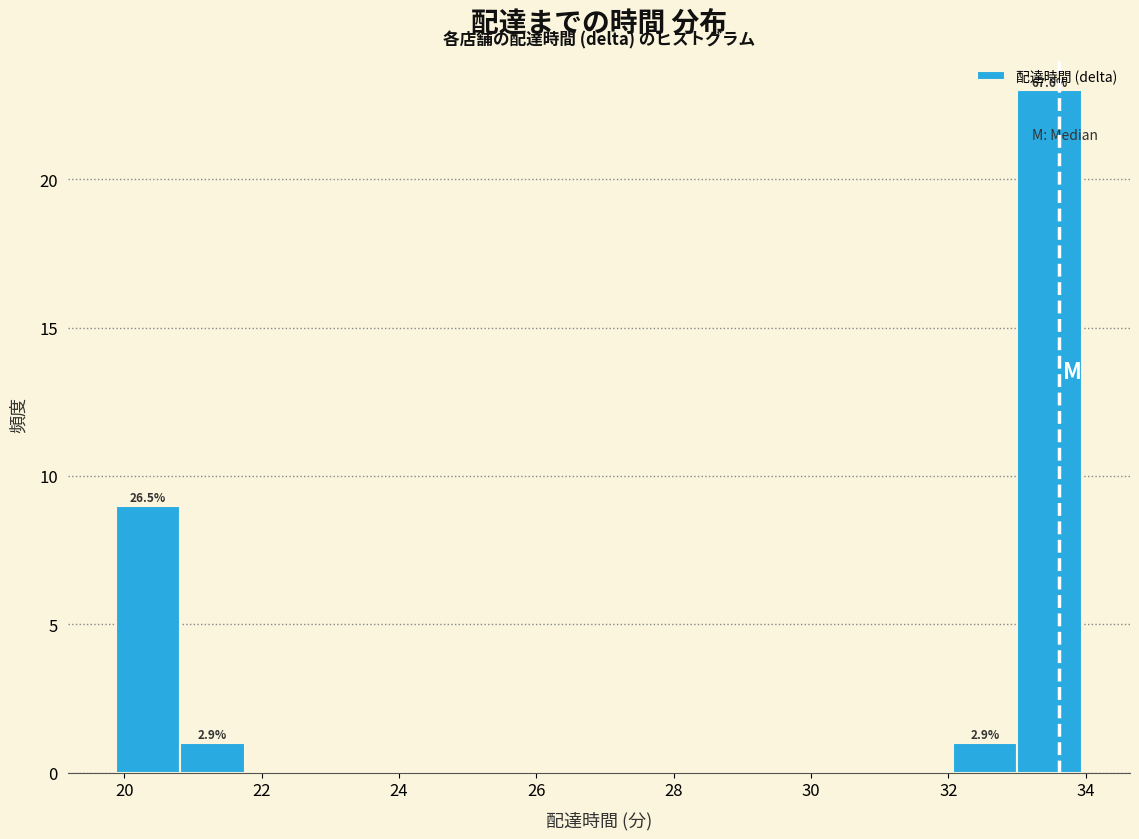

Which range on the x-axis has the tallest bar?

33.0 to 34.0